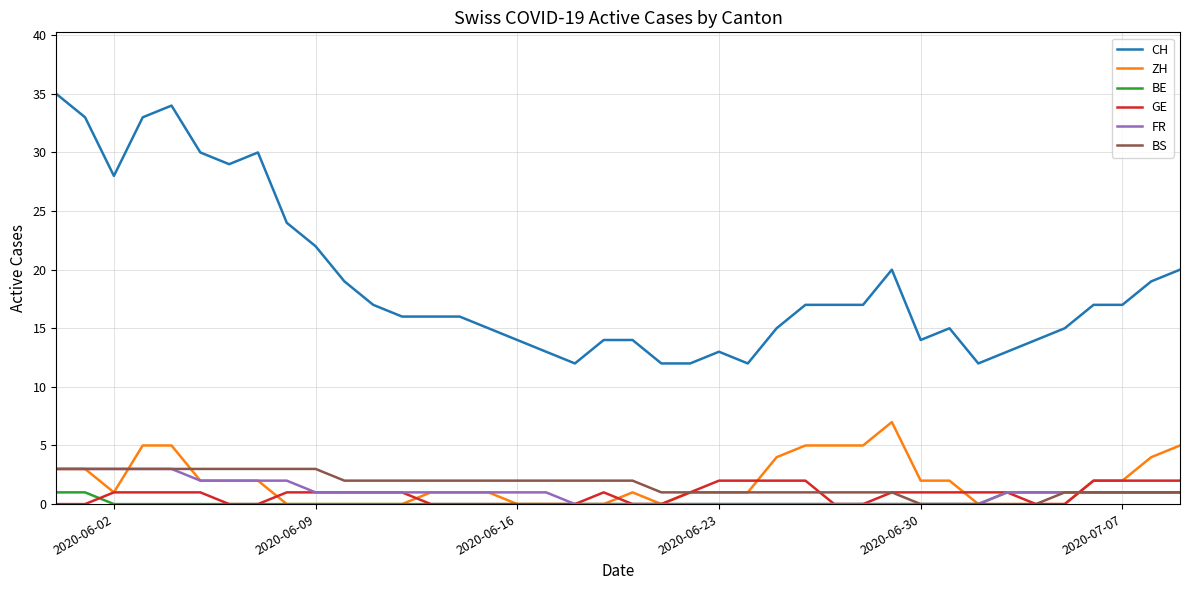

Which series has the widest spread of values?

CH